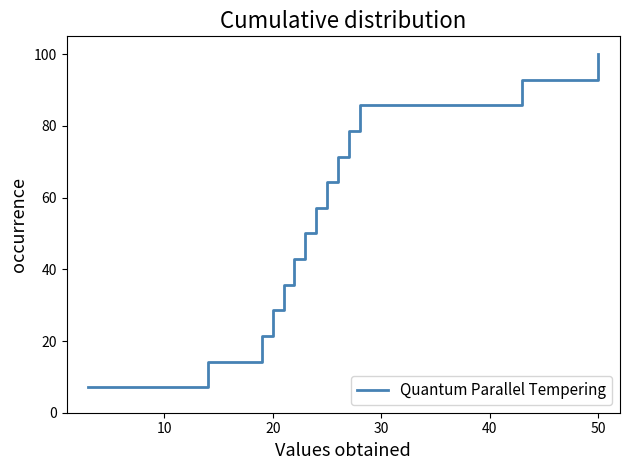

Reading left to right, what are all the values shown in this chart?

7.1	14.3	21.4	28.6	35.7	42.9	50.0	57.1	64.3	71.4	78.6	85.7	92.9	100.0